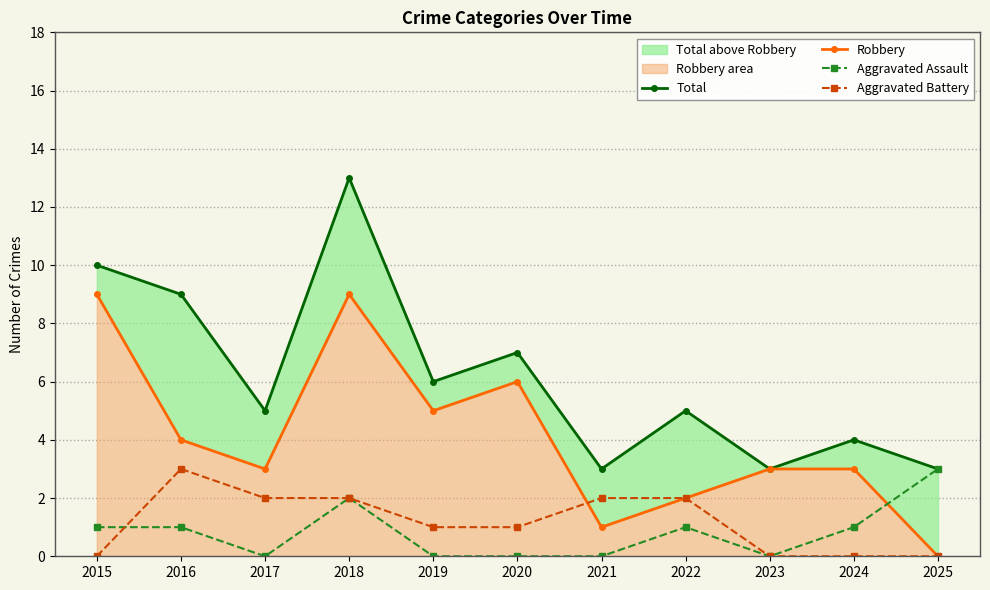

Count the Robbery values in the range 2 to 6.

7